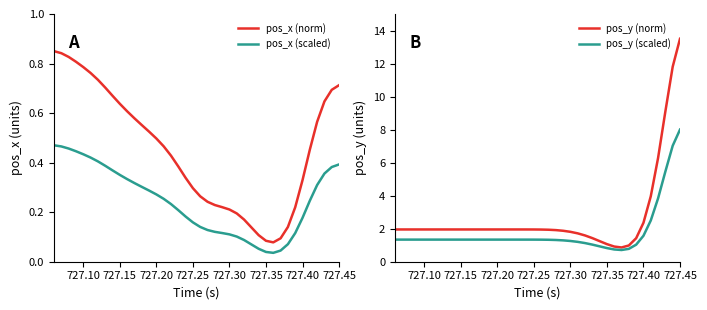

True or false: pos_y (norm) has a value of 3.3 at 727.20.

False